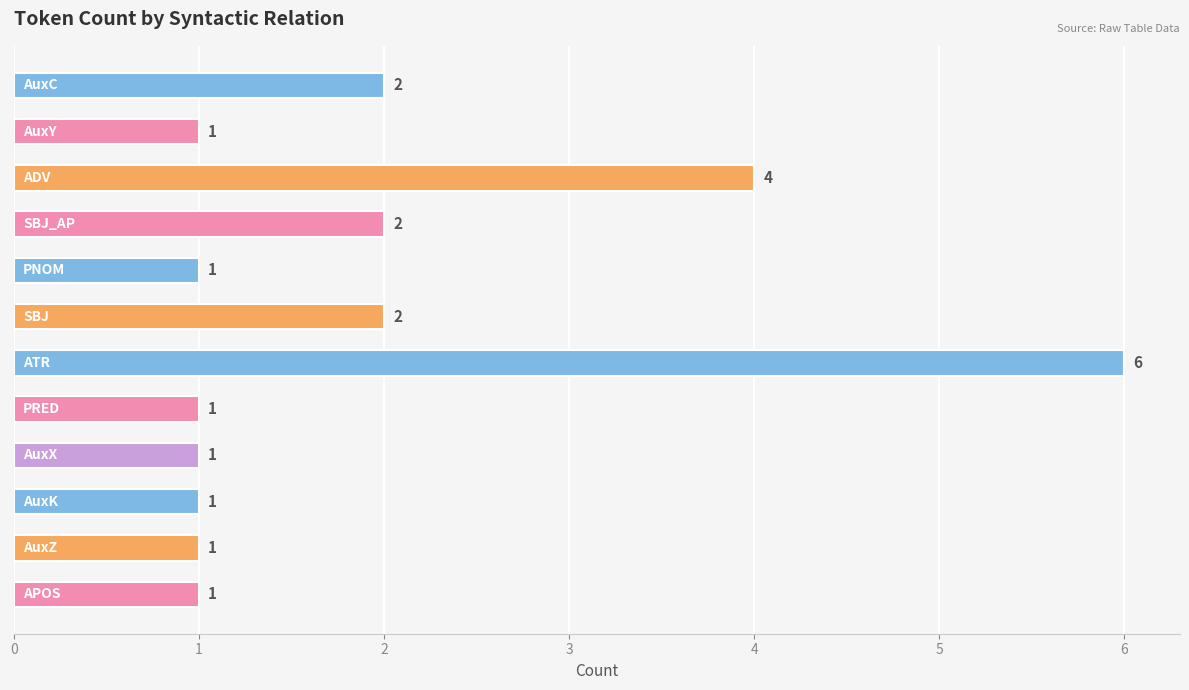

How many values are between 1 and 2?

10